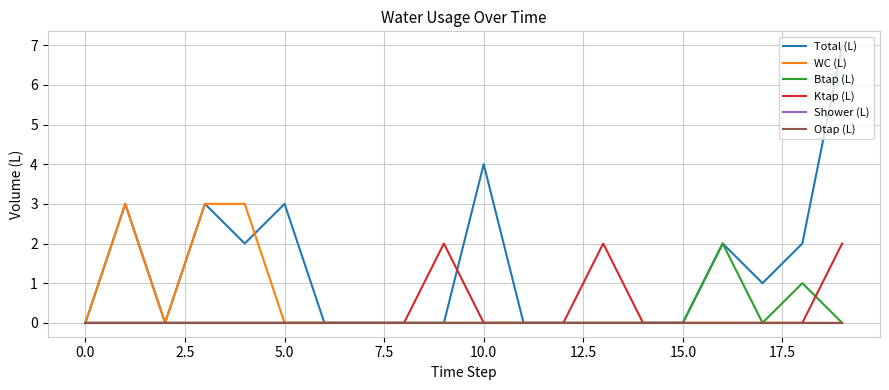

True or false: Total (L) and Shower (L) cross at least once.

False